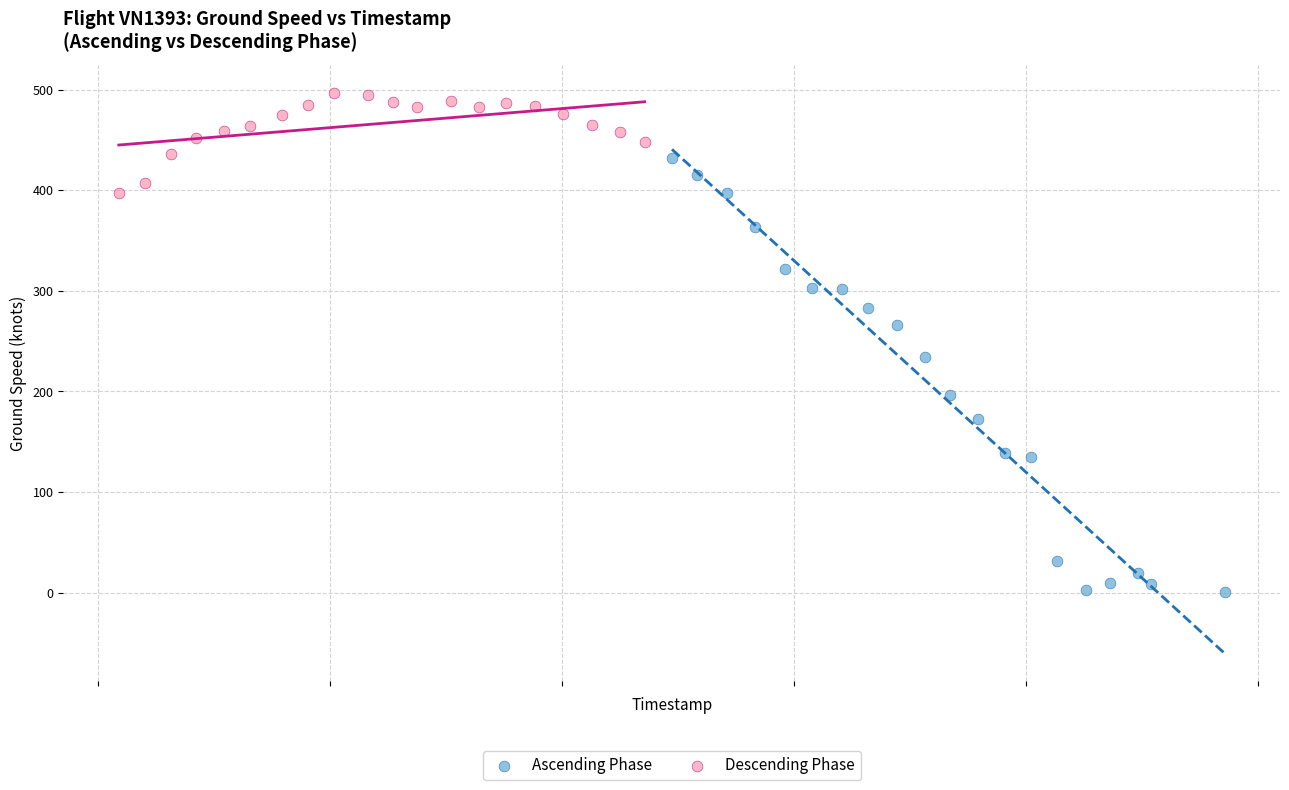

Which series contains the lowest Y value?

Ascending Phase